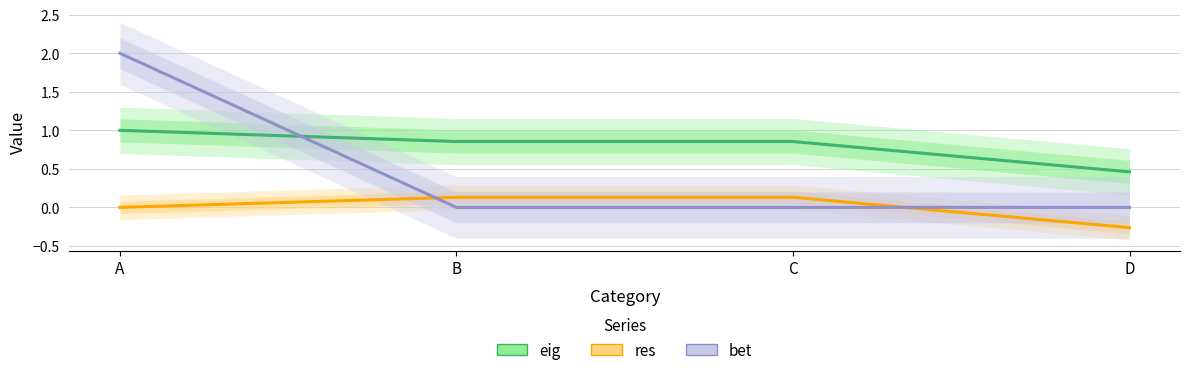

What are all the series names shown in the legend?

eig, res, bet